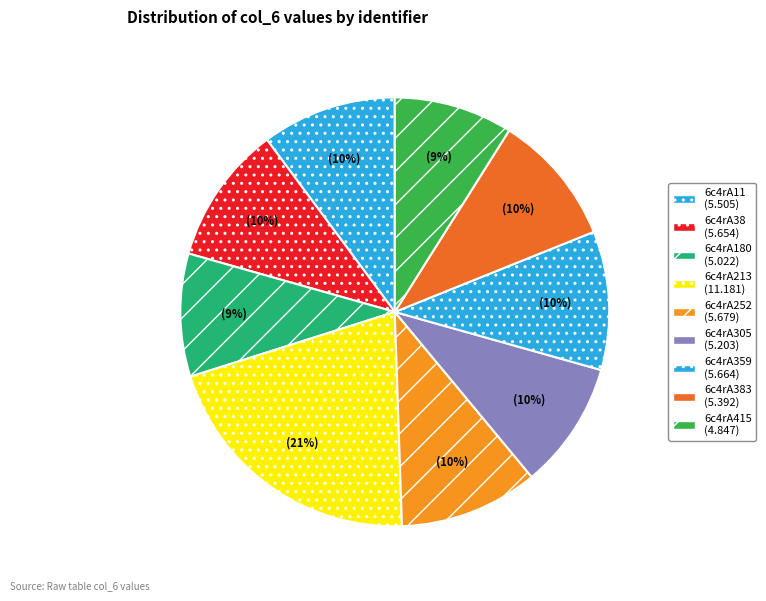

How many segments does this pie chart have?

9